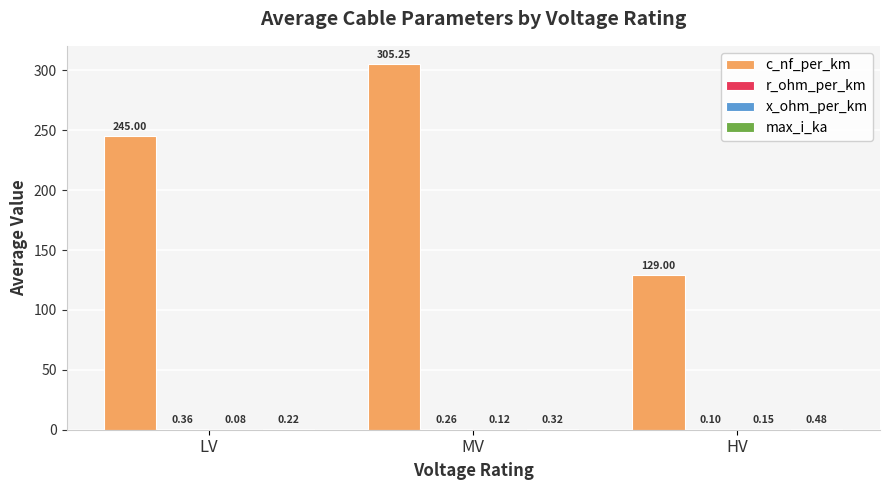

How many groups of bars are there?

3